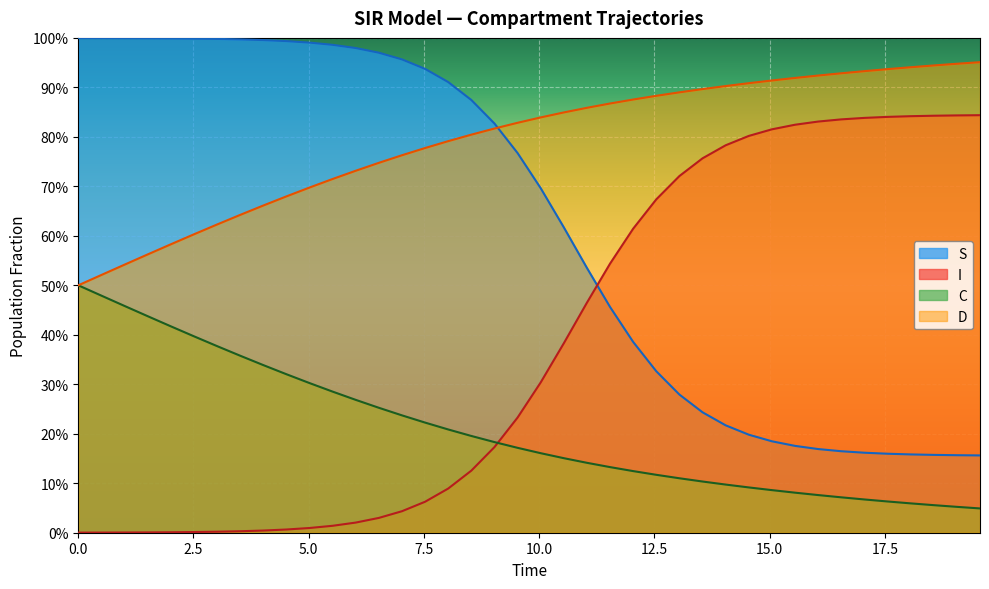

Does the chart display data point markers on the line(s)?

No